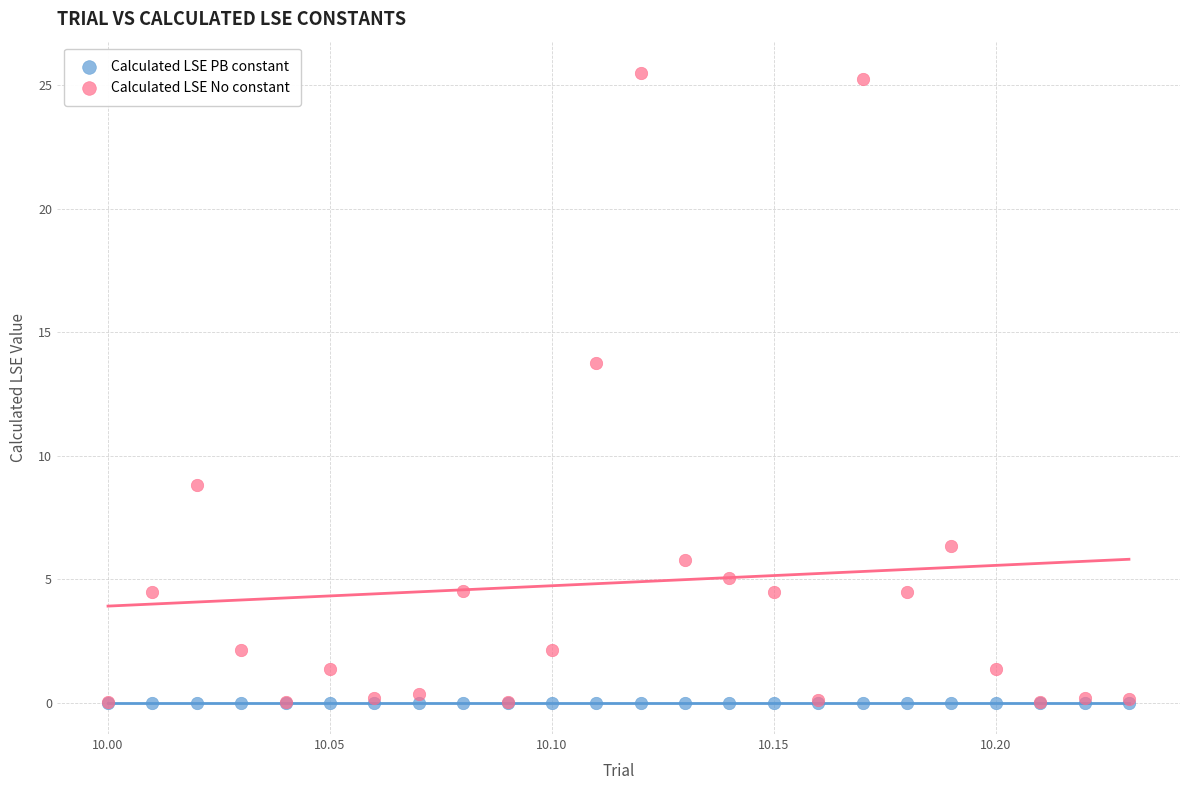

In the Calculated LSE No constant series, what Y value is closest to 12?

13.7